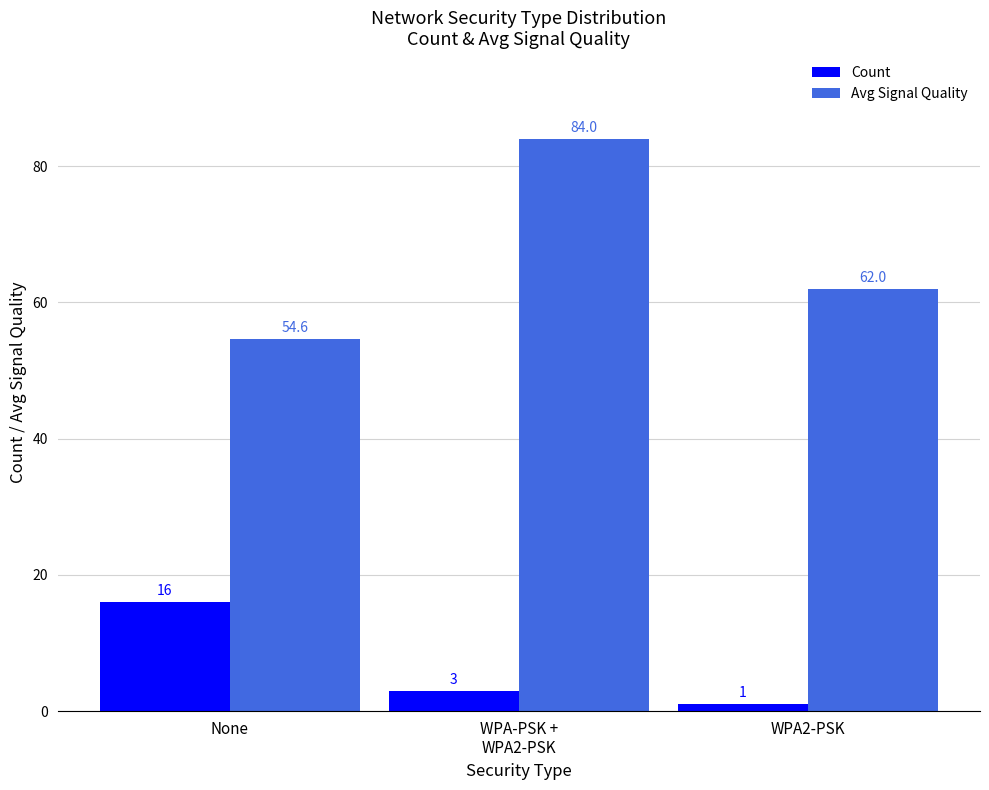

What is the average value of the Avg Signal Quality series?

66.9